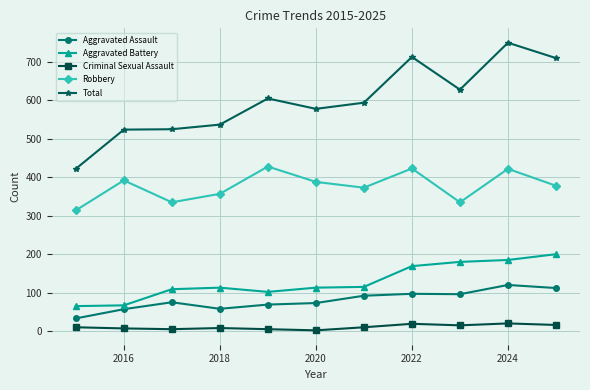

List the series in order of their peak value, lowest first.

Criminal Sexual Assault, Aggravated Assault, Aggravated Battery, Robbery, Total